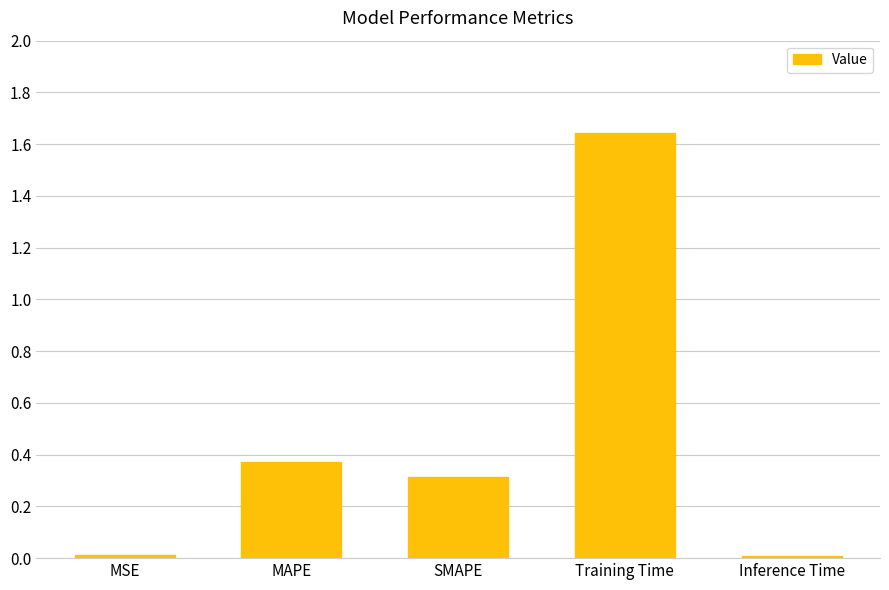

True or false: the data shows 0.5 at SMAPE.

False